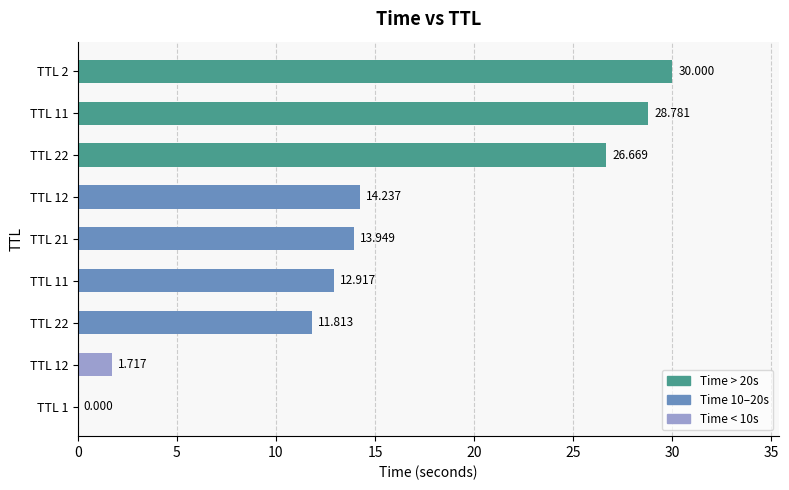

How many values exceed 13?

5